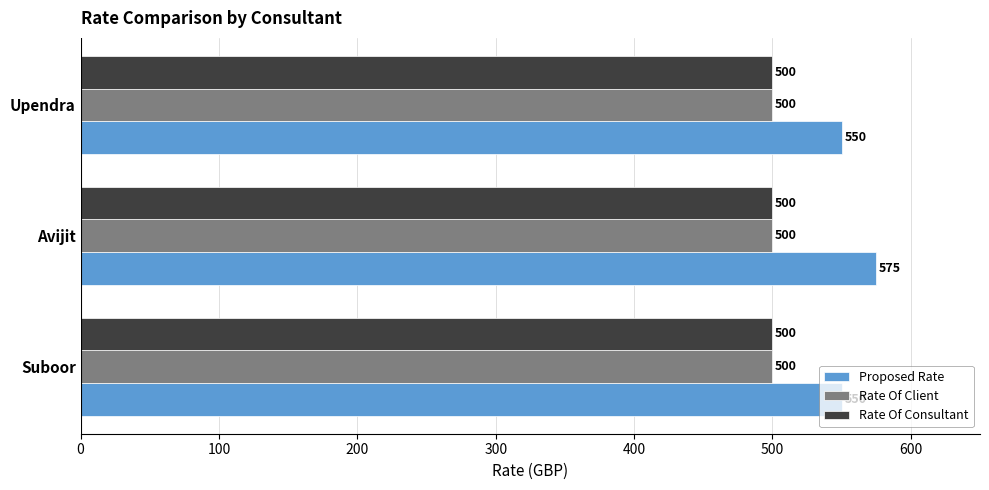

What value does the Proposed Rate series have at Avijit, to the nearest 10?

580